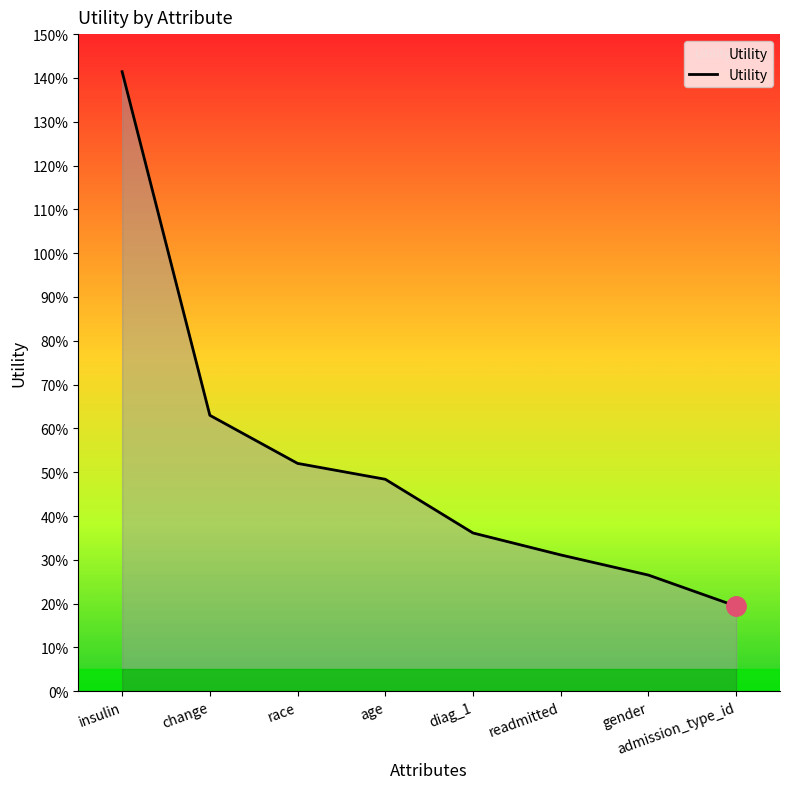

Reading left to right, what are all the values shown in this chart?

insulin=1.4	change=0.6	race=0.5	age=0.5	diag_1=0.4	readmitted=0.3	gender=0.3	admission_type_id=0.2